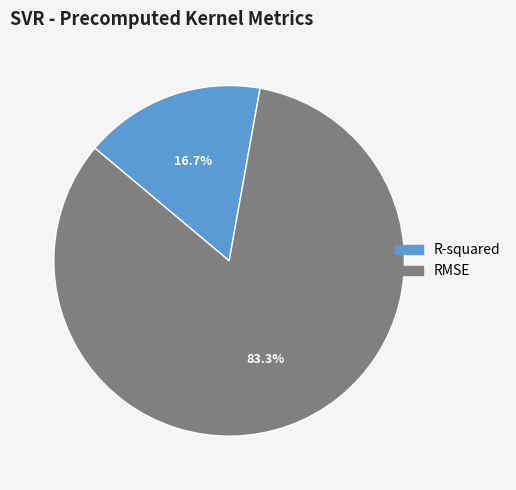

What portion of the pie excludes R-squared?

83.3%